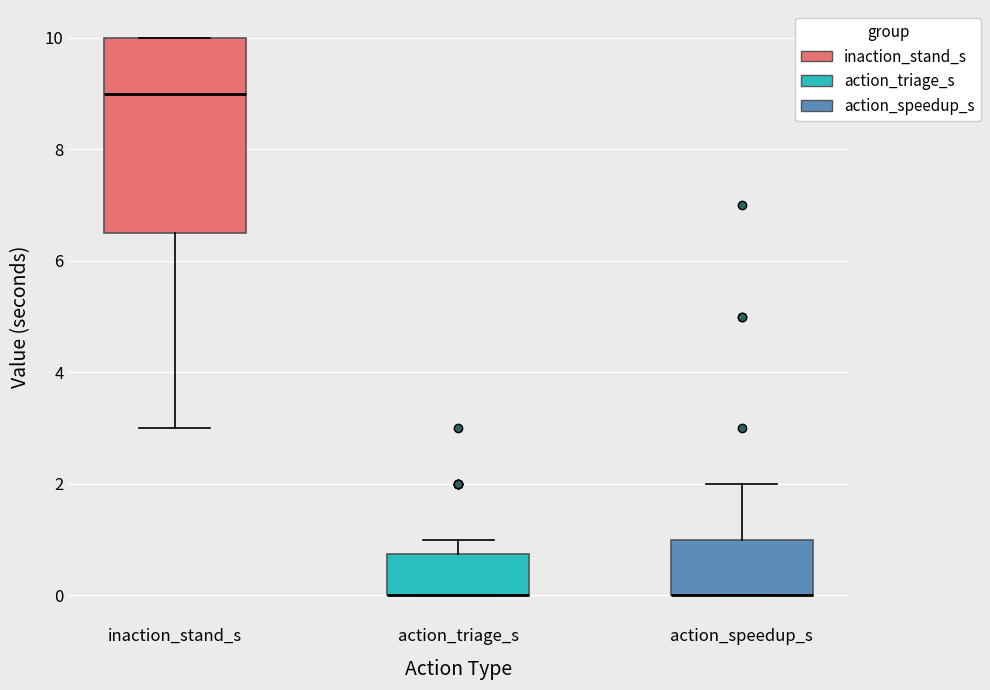

Where does the upper whisker of the box for action_triage_s end on the y-axis? The values are not printed on the chart, so give them approximately, as read against the axis.

1.0